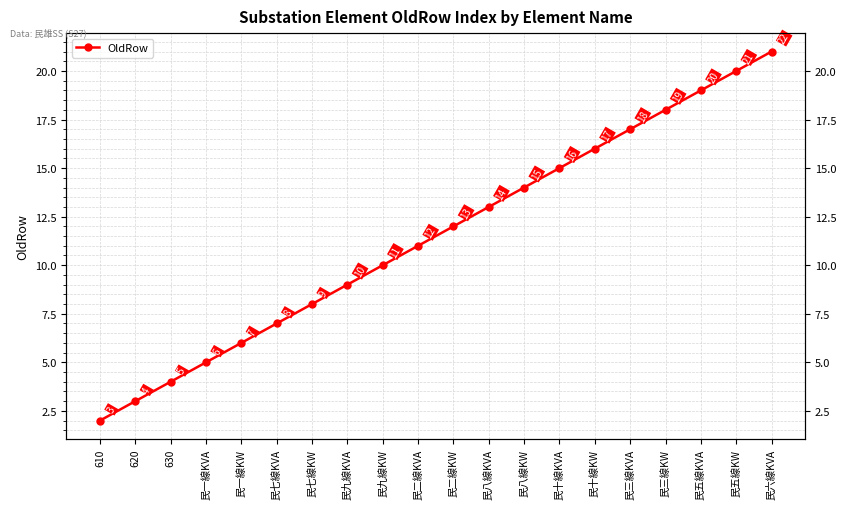

Does the chart have visible grid lines?

Yes